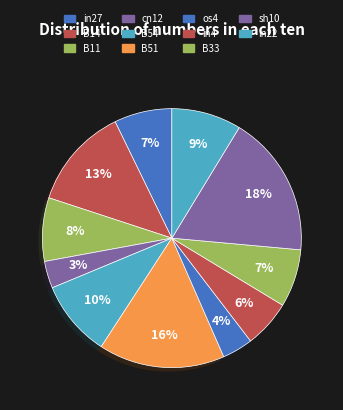

To the nearest percent, what is the difference between the B11 and os4 slice percentages?

4%